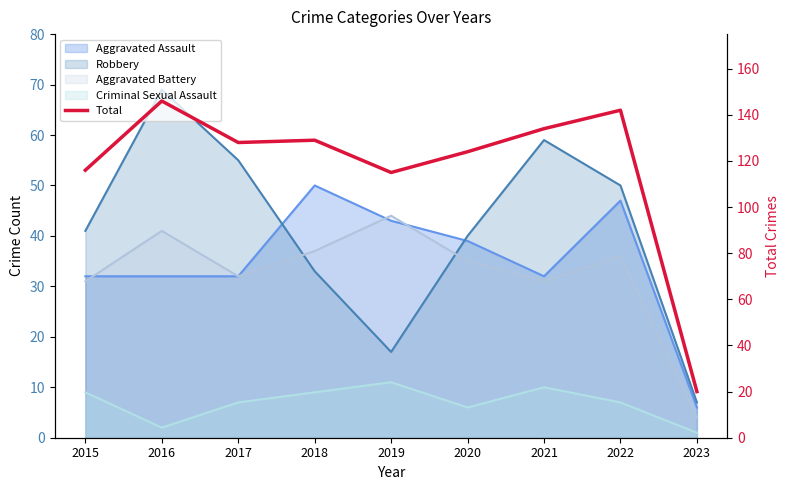

The value at 2015 is 198. True or false?

False